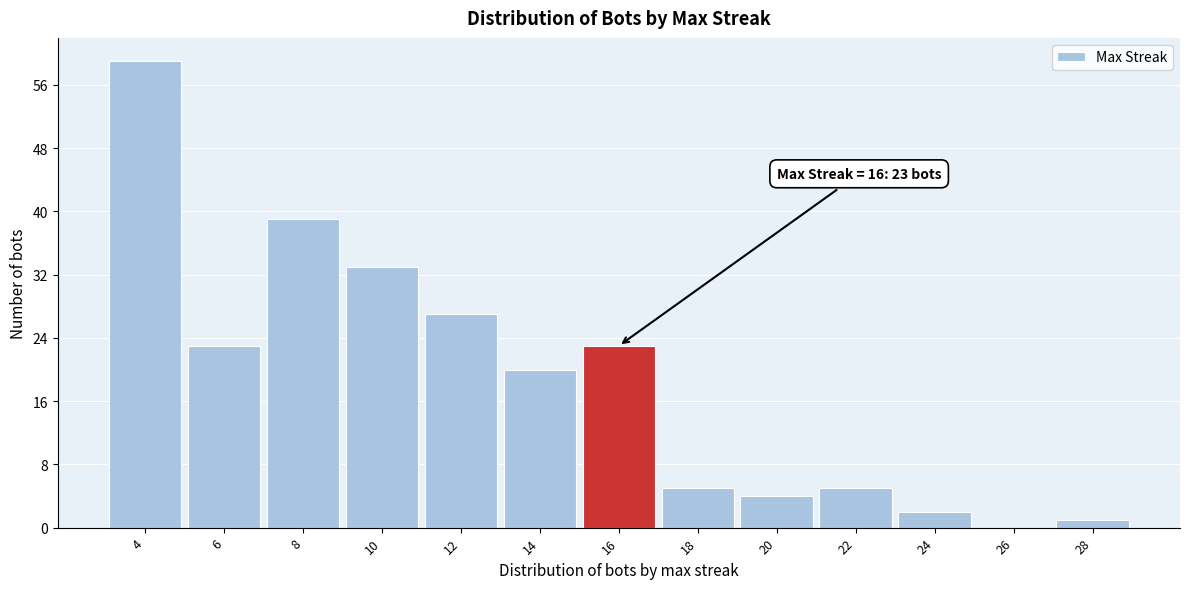

Which range on the x-axis has the tallest bar?

3 to 5